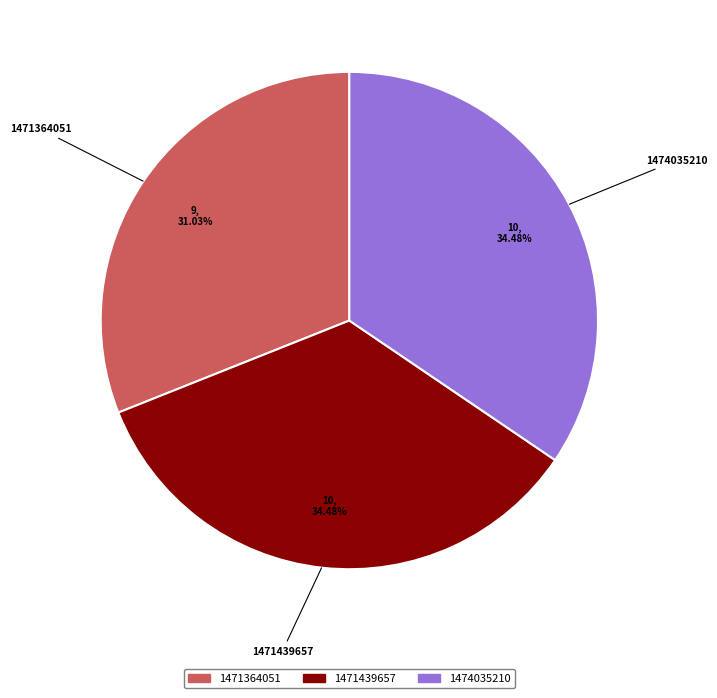

How many slices are in this pie chart?

3